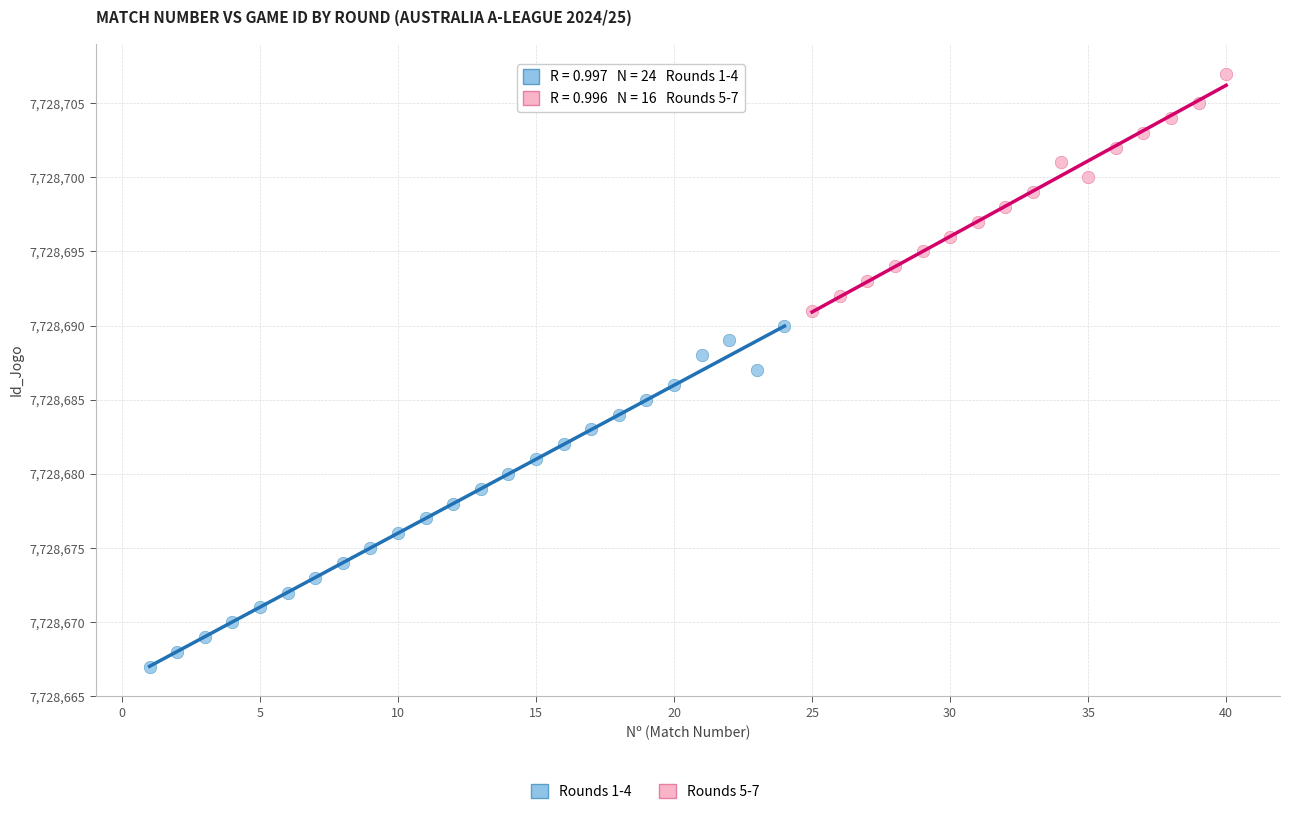

Which series contains the lowest Y value?

Rounds 1-4